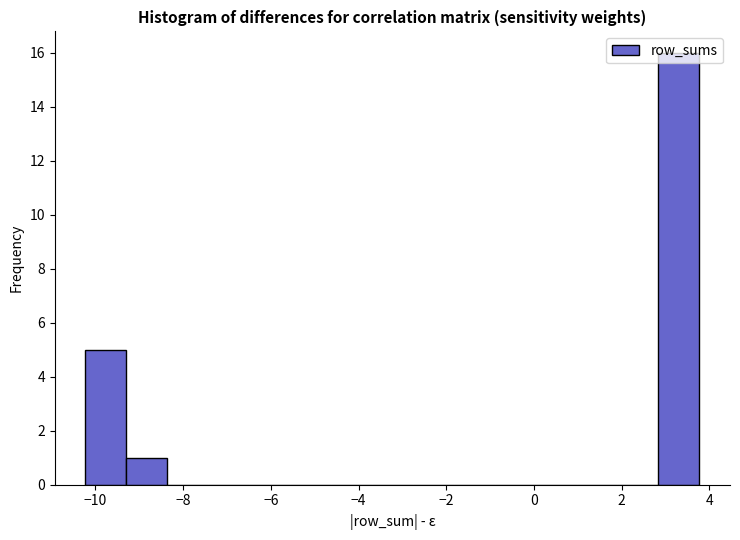

Over which range of the x-axis is the bar tallest?

2.8 to 3.8